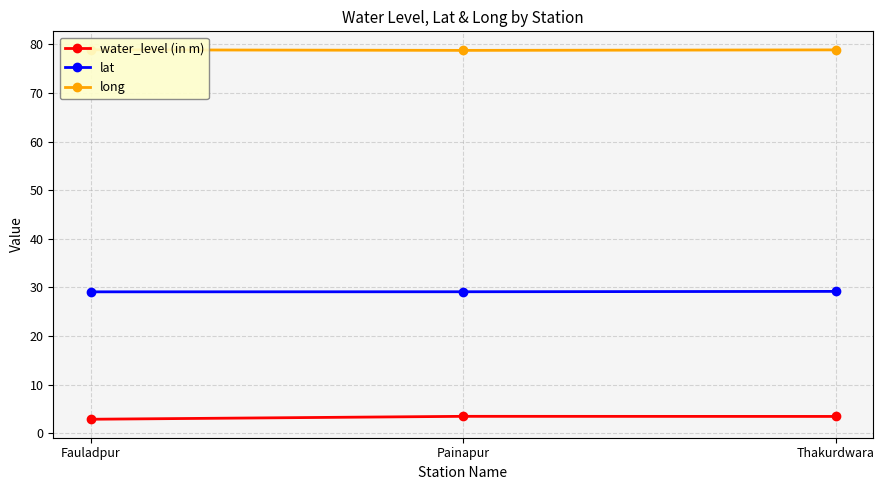

What is the label of the 1st point from the right?

Thakurdwara